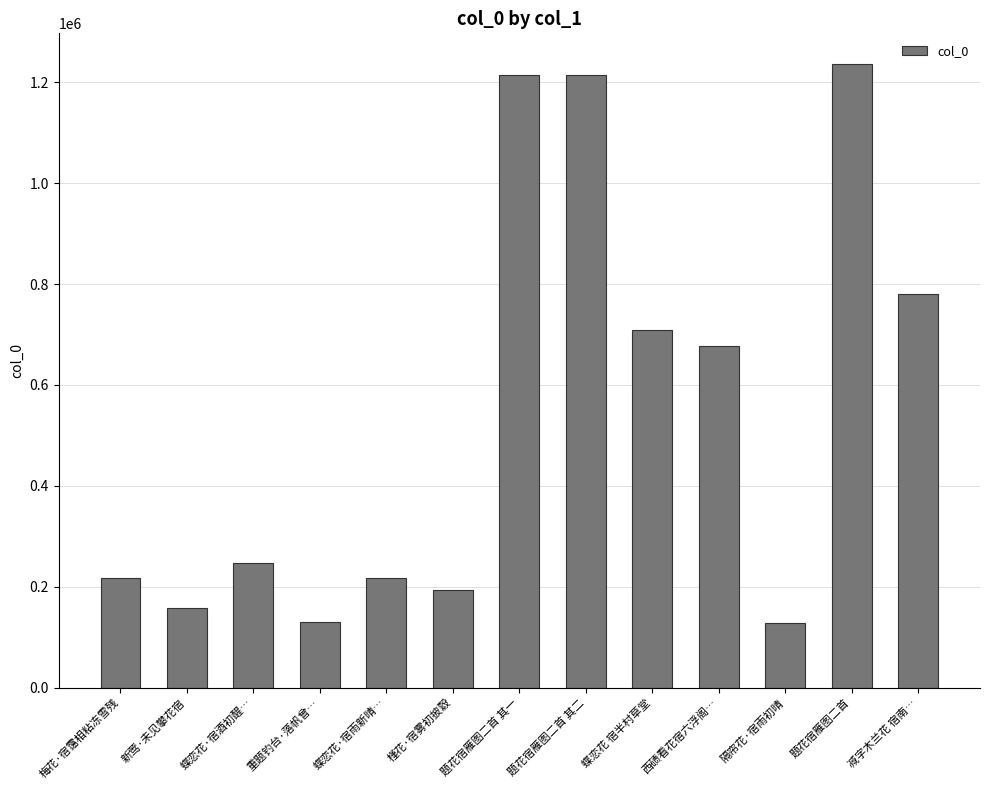

True or false: the data shows 176610 at 隔帘花·宿雨初晴.

False